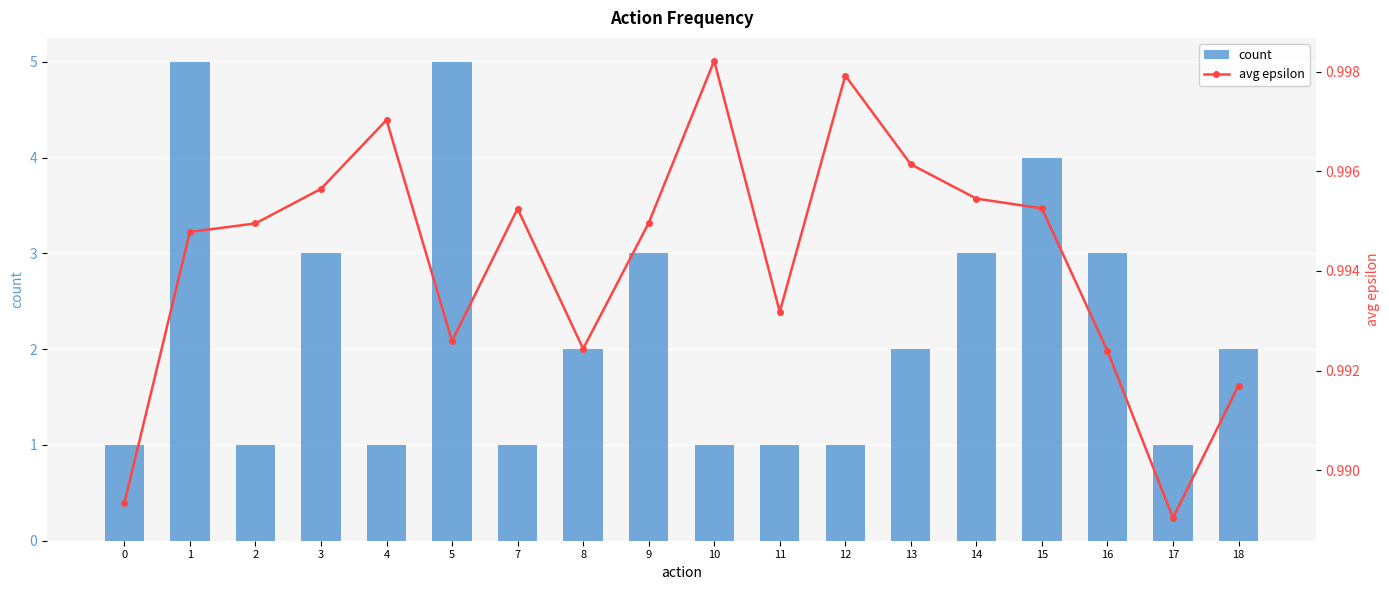

Are the bars horizontal?

No